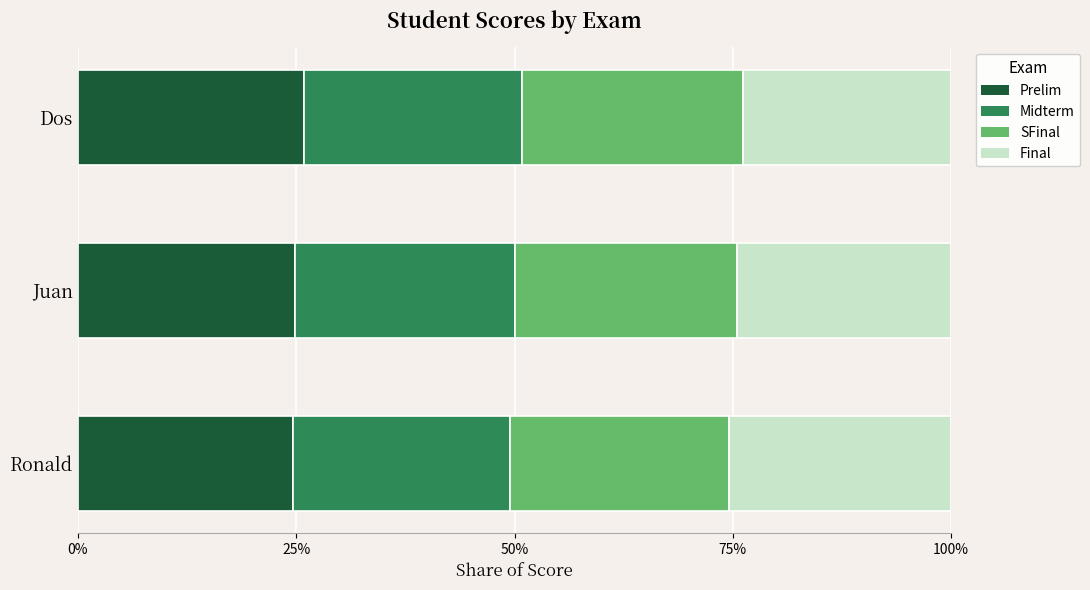

Reading left to right, list all the values displayed in this chart.

Prelim: 0.2	0.2	0.3
Midterm: 0.2	0.3	0.2
SFinal: 0.3	0.3	0.3
Final: 0.3	0.2	0.2